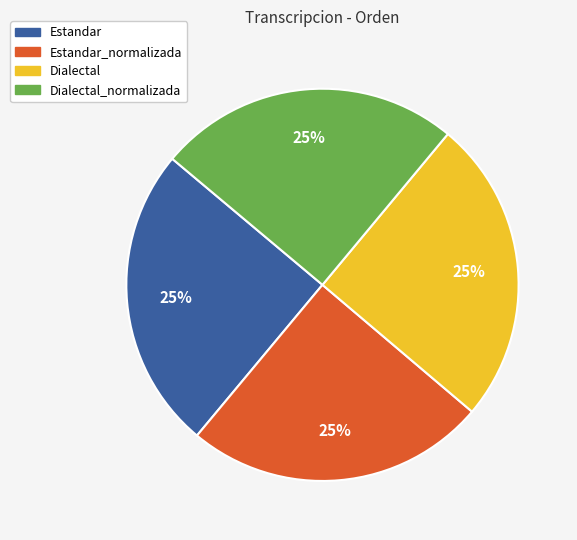

To the nearest percent, what is the average slice percentage?

25%